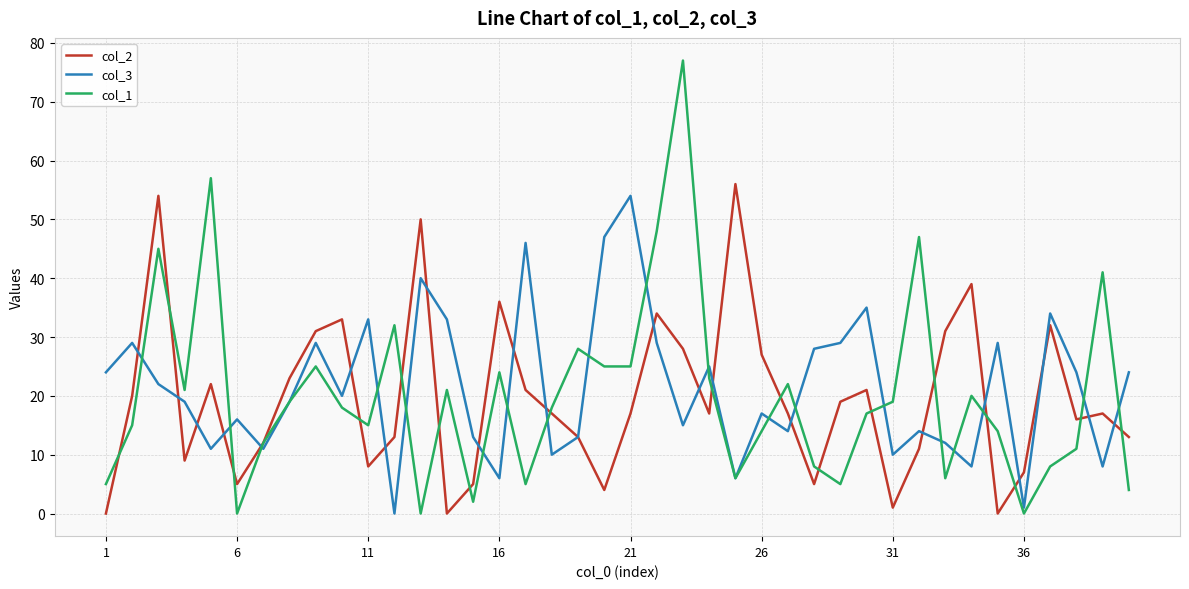

What is the maximum value shown in the chart?

77